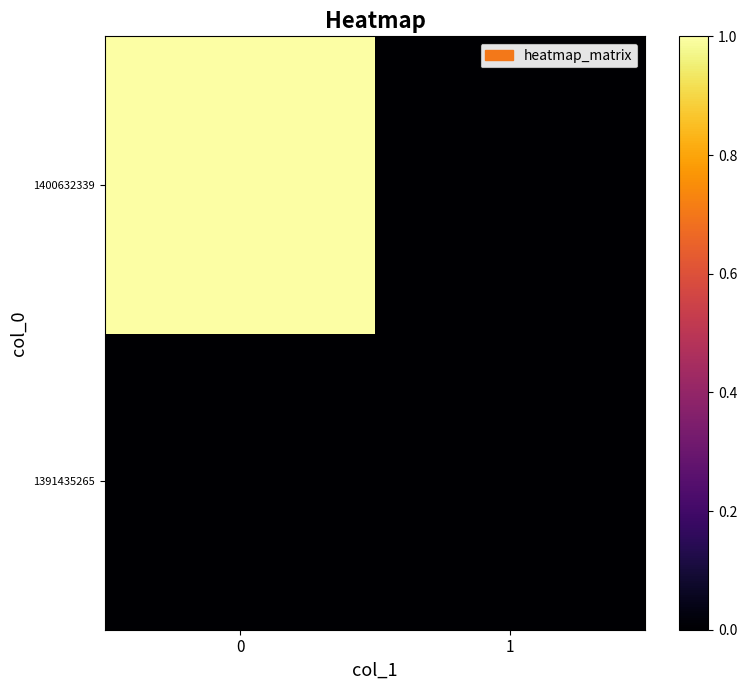

At how many categories does at least one series exceed 0?

1